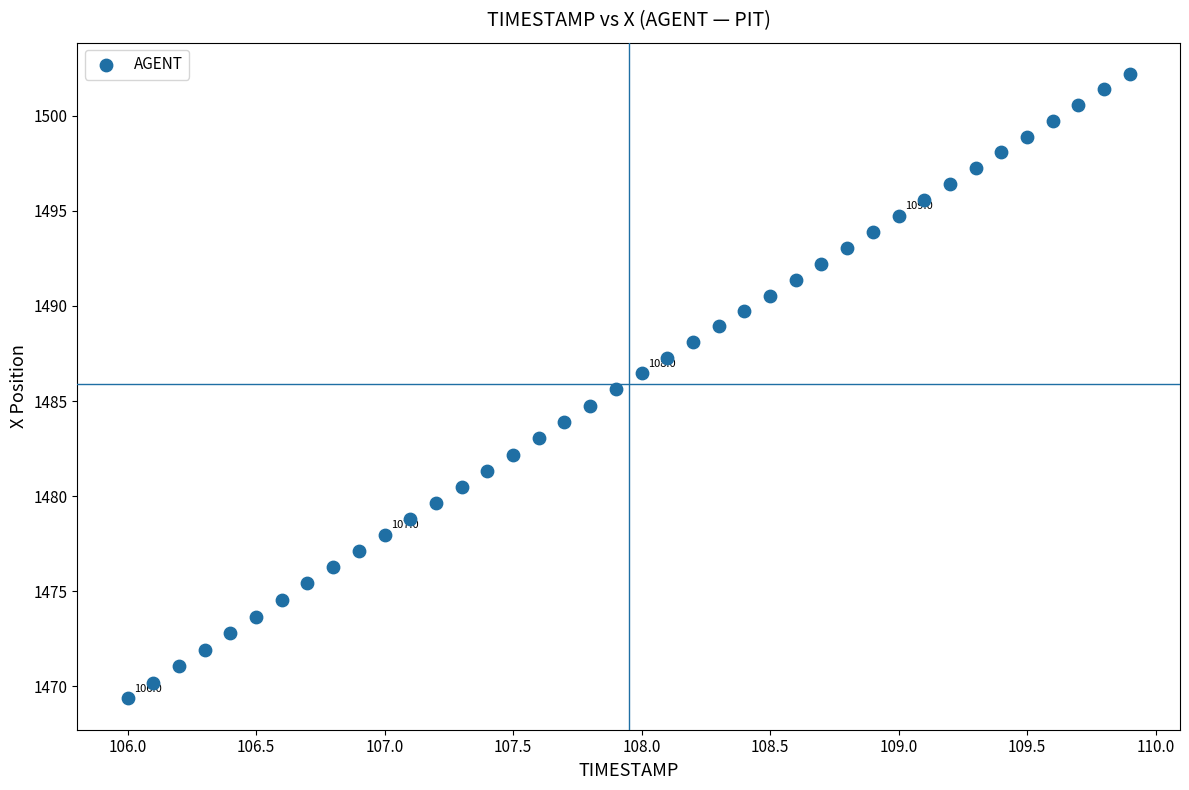

What is the range of X values (max minus min)?

3.9